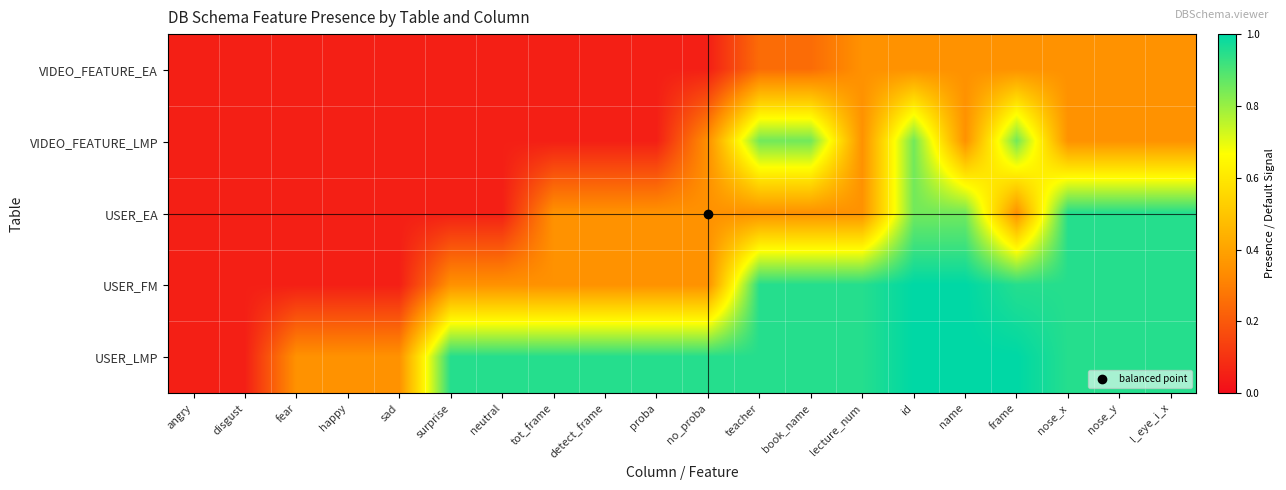

At which category is the sum across all series the highest?

id